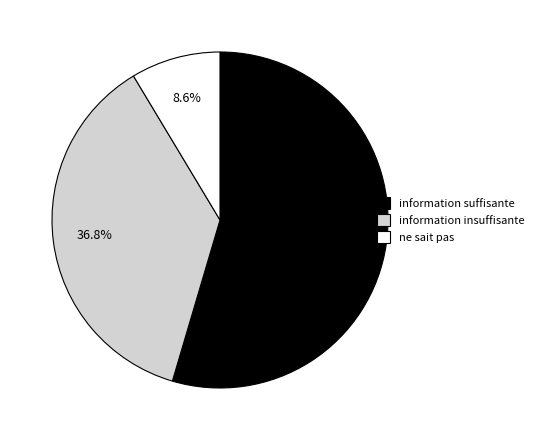

Count the number of slices in the pie.

3